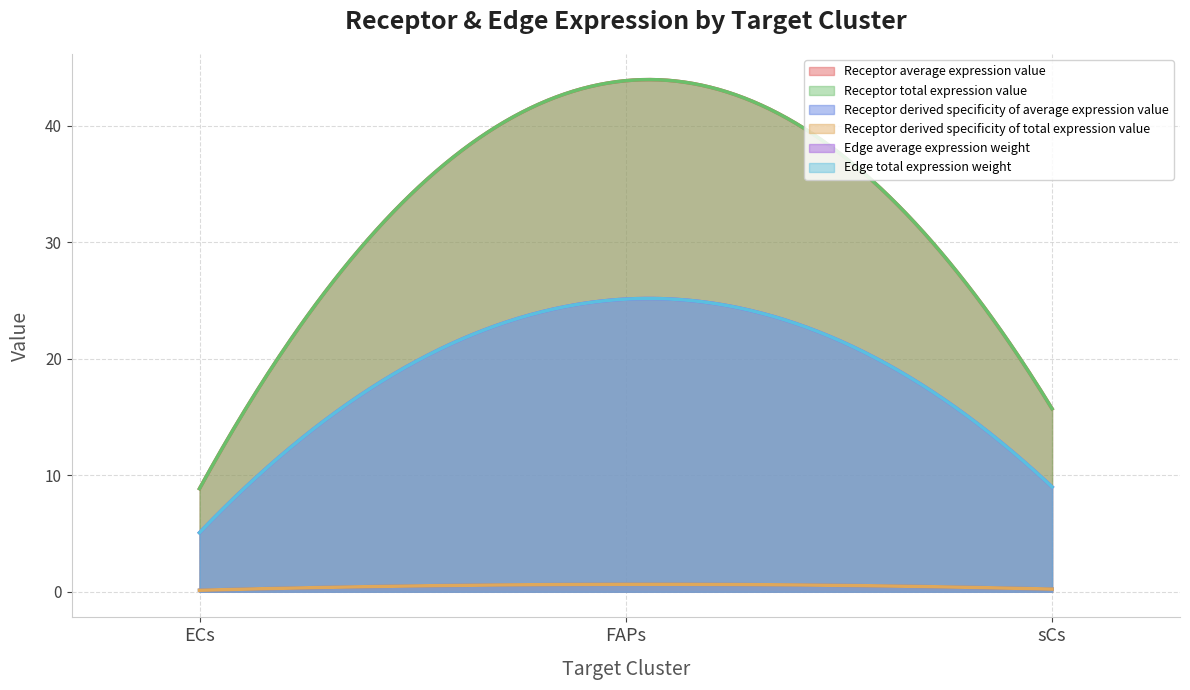

What is the label of the 1st point from the right?

sCs